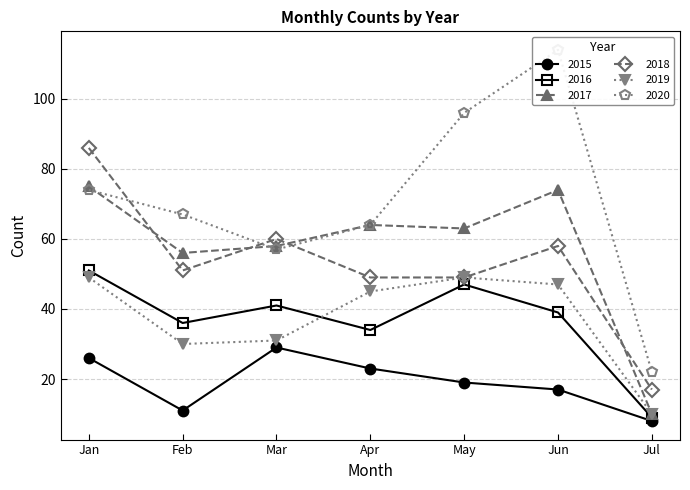

What are all the series names shown in the legend?

2015, 2016, 2017, 2018, 2019, 2020